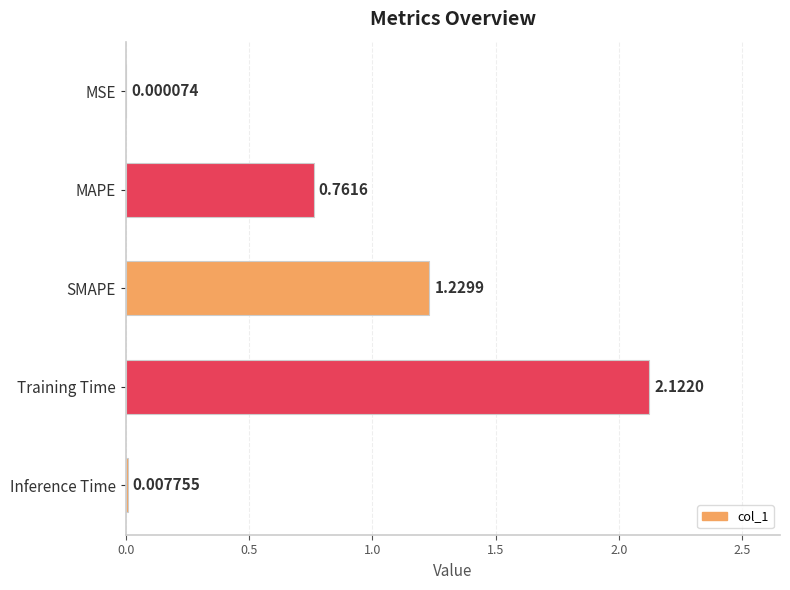

Are the bars horizontal?

Yes